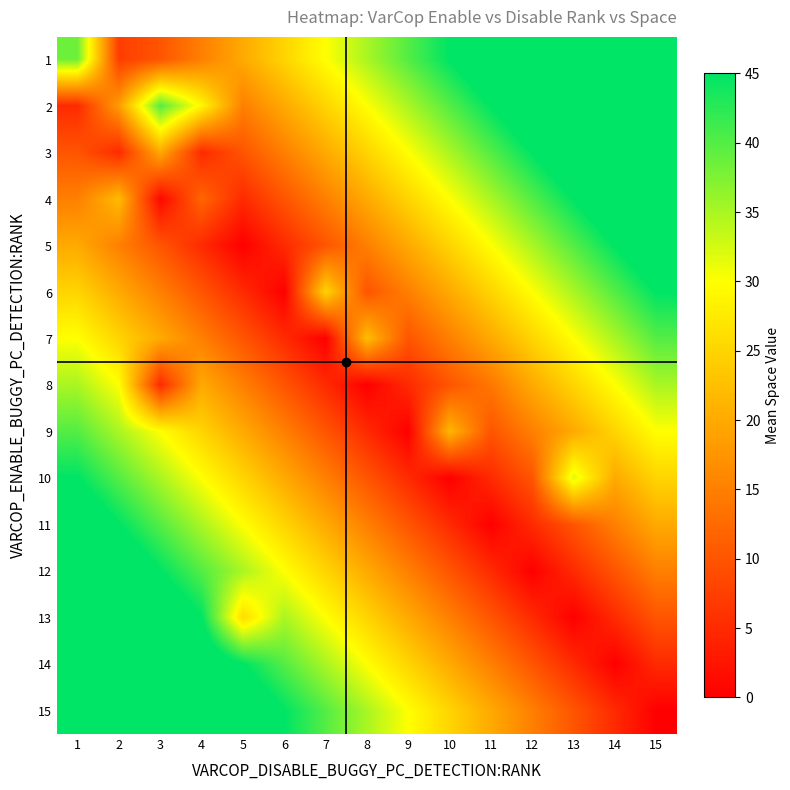

Reading left to right, what are all the values shown in this chart?

1: 1=38.5	2=7.2	3=10.0	4=15.0	5=20.0	6=25.0	7=30.0	8=35.0	9=40.0	10=45.0	11=50.0	12=55.0	13=60.0	14=65.0	15=70.0
2: 1=5.0	2=18.5	3=40.0	4=29.0	5=15.0	6=20.0	7=25.0	8=30.0	9=35.0	10=40.0	11=45.0	12=50.0	13=55.0	14=60.0	15=65.0
3: 1=10.0	2=5.0	3=20.0	4=5.0	5=10.0	6=15.0	7=20.0	8=25.0	9=30.0	10=35.0	11=40.0	12=45.0	13=50.0	14=55.0	15=60.0
4: 1=15.0	2=22.0	3=1.0	4=12.0	5=5.0	6=10.0	7=15.0	8=20.0	9=25.0	10=30.0	11=35.0	12=40.0	13=45.0	14=50.0	15=55.0
5: 1=20.0	2=15.0	3=10.0	4=5.0	5=0.0	6=5.0	7=10.0	8=15.0	9=20.0	10=25.0	11=30.0	12=35.0	13=40.0	14=45.0	15=50.0
6: 1=25.0	2=20.0	3=15.0	4=10.0	5=5.0	6=0.0	7=25.0	8=10.0	9=15.0	10=20.0	11=25.0	12=30.0	13=35.0	14=40.0	15=45.0
7: 1=30.0	2=25.0	3=20.0	4=15.0	5=10.0	6=5.0	7=0.0	8=22.3	9=10.0	10=15.0	11=20.0	12=25.0	13=30.0	14=35.0	15=40.0
8: 1=35.0	2=30.0	3=5.0	4=20.0	5=15.0	6=10.0	7=5.0	8=0.0	9=5.0	10=10.0	11=14.0	12=20.0	13=25.0	14=30.0	15=35.0
9: 1=40.0	2=35.0	3=30.0	4=25.0	5=20.0	6=15.0	7=10.0	8=5.0	9=0.0	10=21.5	11=10.0	12=15.0	13=20.0	14=25.0	15=30.0
10: 1=45.0	2=40.0	3=35.0	4=30.0	5=25.0	6=20.0	7=15.0	8=10.0	9=5.0	10=0.0	11=5.0	12=10.0	13=32.0	14=20.0	15=25.0
11: 1=50.0	2=45.0	3=40.0	4=35.0	5=30.0	6=25.0	7=20.0	8=15.0	9=10.0	10=5.0	11=0.0	12=5.0	13=10.0	14=15.0	15=20.0
12: 1=55.0	2=50.0	3=45.0	4=40.0	5=35.0	6=30.0	7=25.0	8=20.0	9=15.0	10=10.0	11=5.0	12=0.0	13=5.0	14=10.0	15=15.0
13: 1=60.0	2=55.0	3=50.0	4=45.0	5=26.0	6=35.0	7=30.0	8=25.0	9=20.0	10=15.0	11=10.0	12=5.0	13=0.0	14=5.0	15=10.0
14: 1=65.0	2=60.0	3=55.0	4=50.0	5=45.0	6=40.0	7=35.0	8=30.0	9=25.0	10=20.0	11=15.0	12=10.0	13=5.0	14=0.0	15=5.0
15: 1=70.0	2=65.0	3=60.0	4=55.0	5=50.0	6=45.0	7=40.0	8=35.0	9=30.0	10=25.0	11=20.0	12=15.0	13=10.0	14=5.0	15=0.0